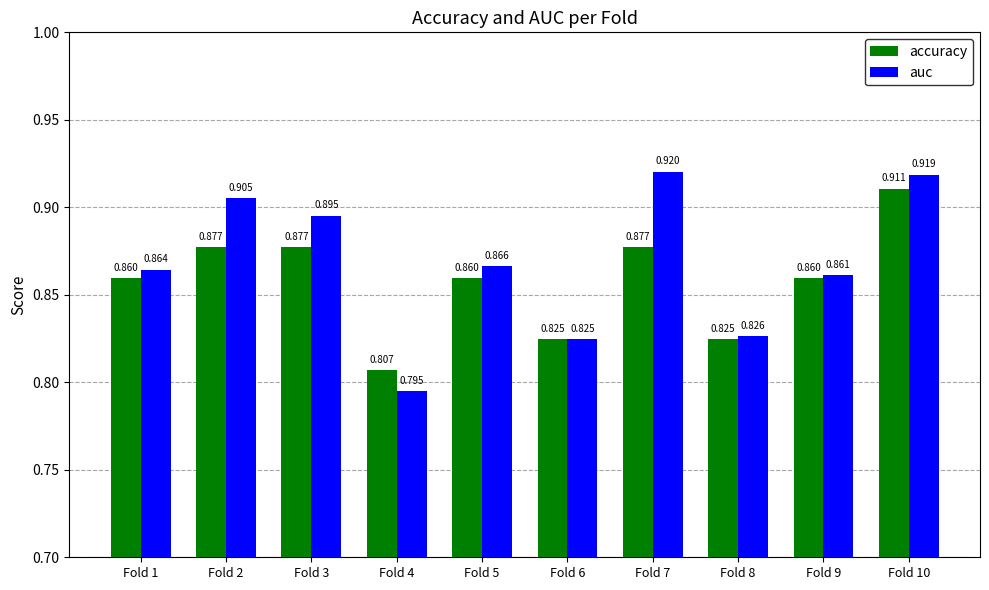

What is the difference between the auc values at Fold 7 and Fold 1?

0.1